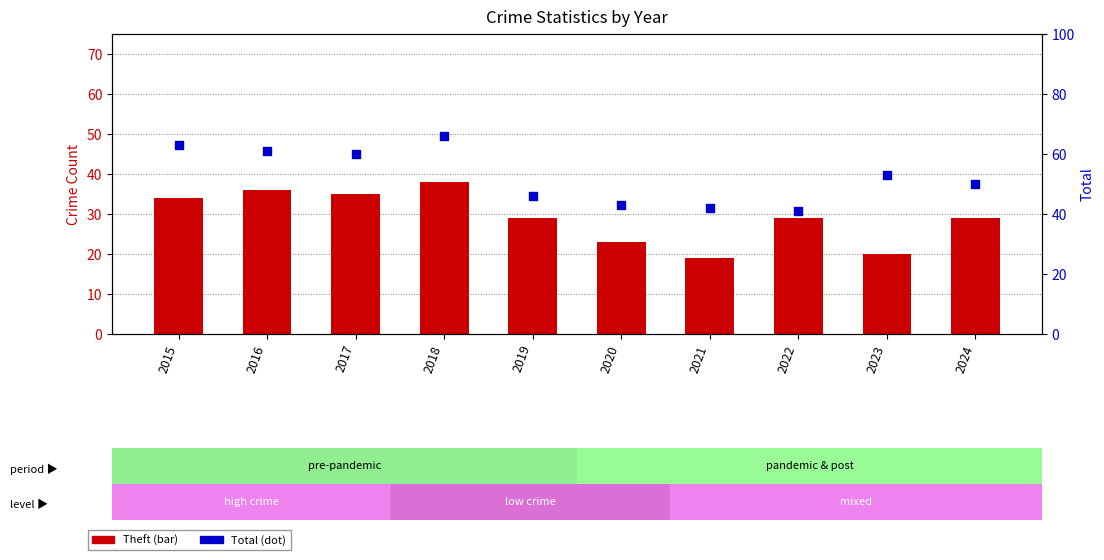

Which series has the largest Y range (max minus min)?

Total